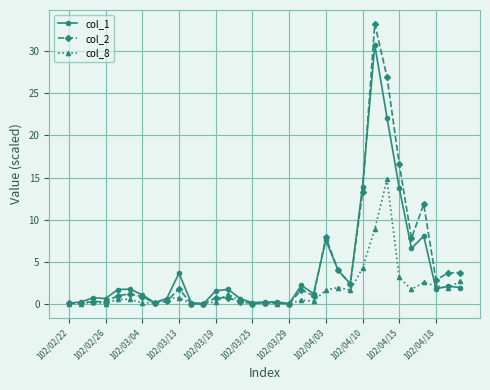

Which series has the largest range (max minus min)?

col_2